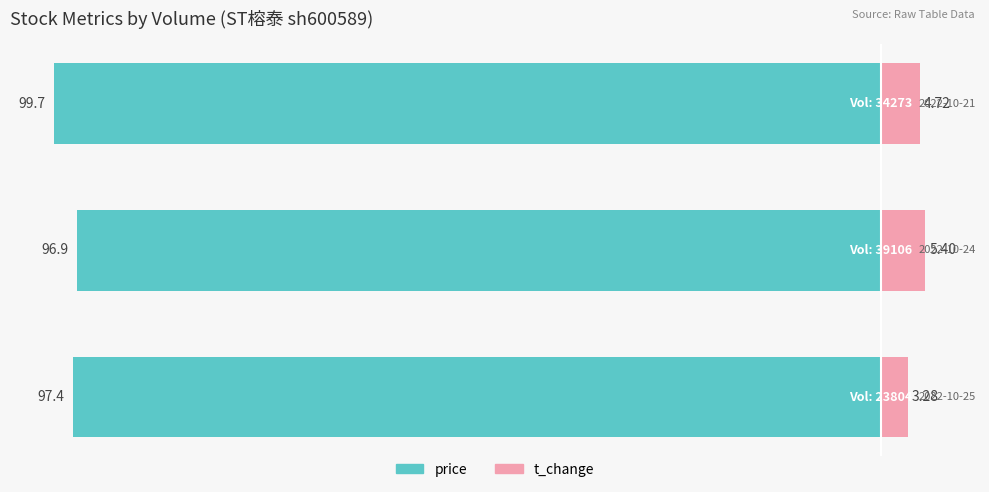

Which series has the widest spread of values?

price